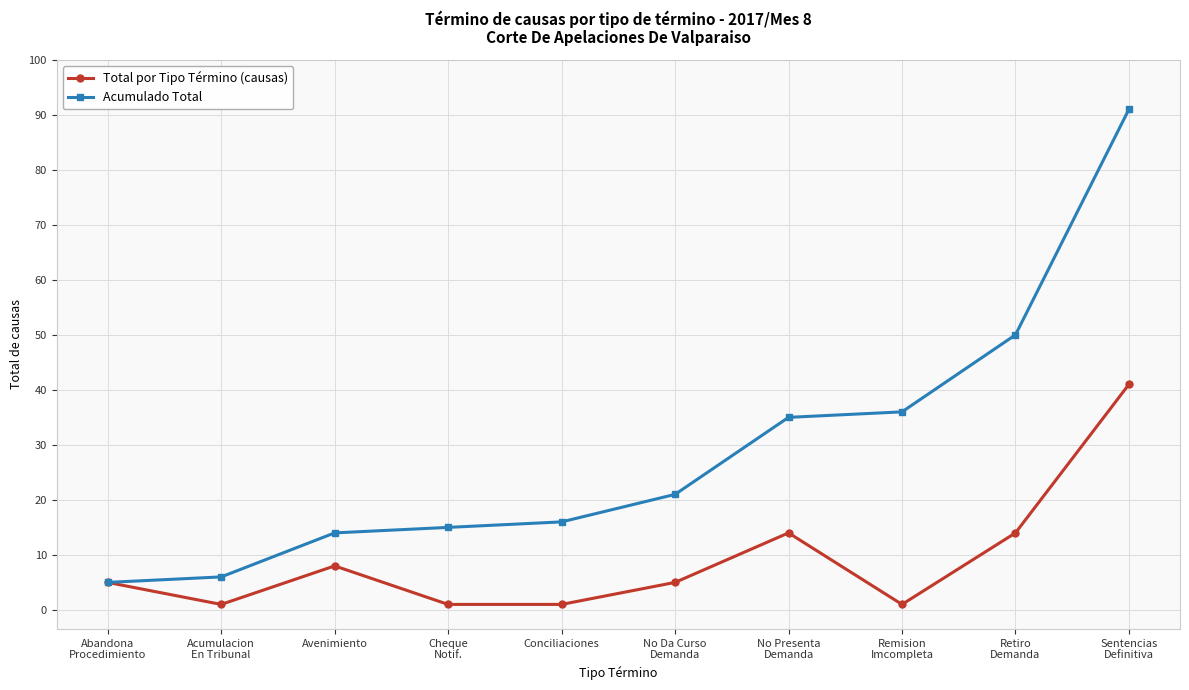

What is the total value across all series at Sentencias
Definitiva?

132